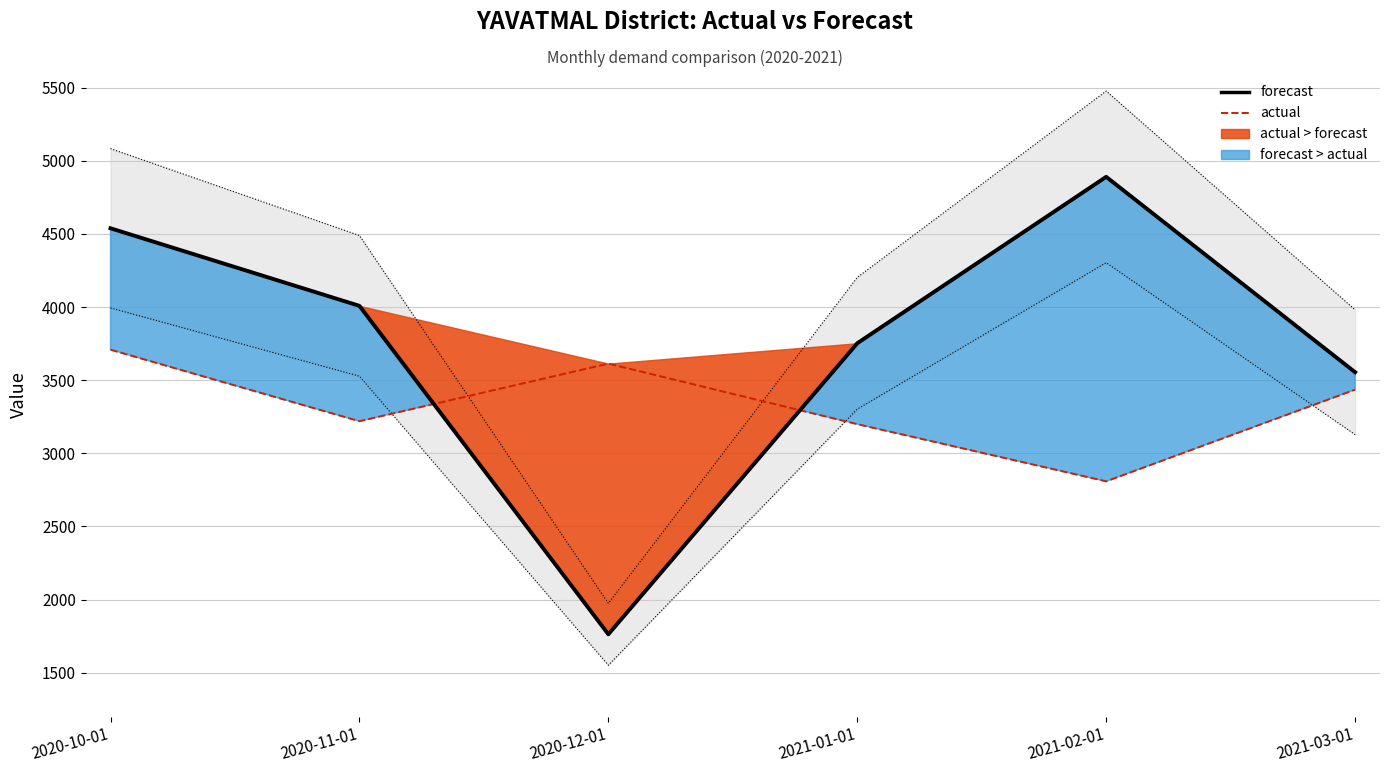

What are all the series names shown in the legend?

forecast, actual